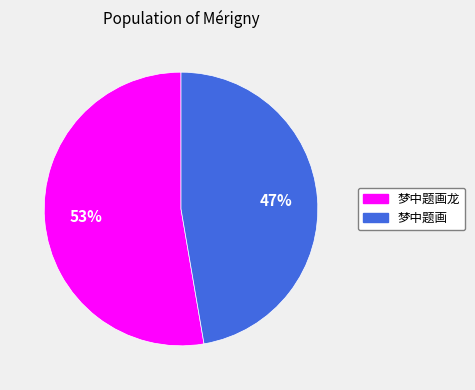

To the nearest percent, what is the combined percentage of 梦中题画 and 梦中题画龙?

100%